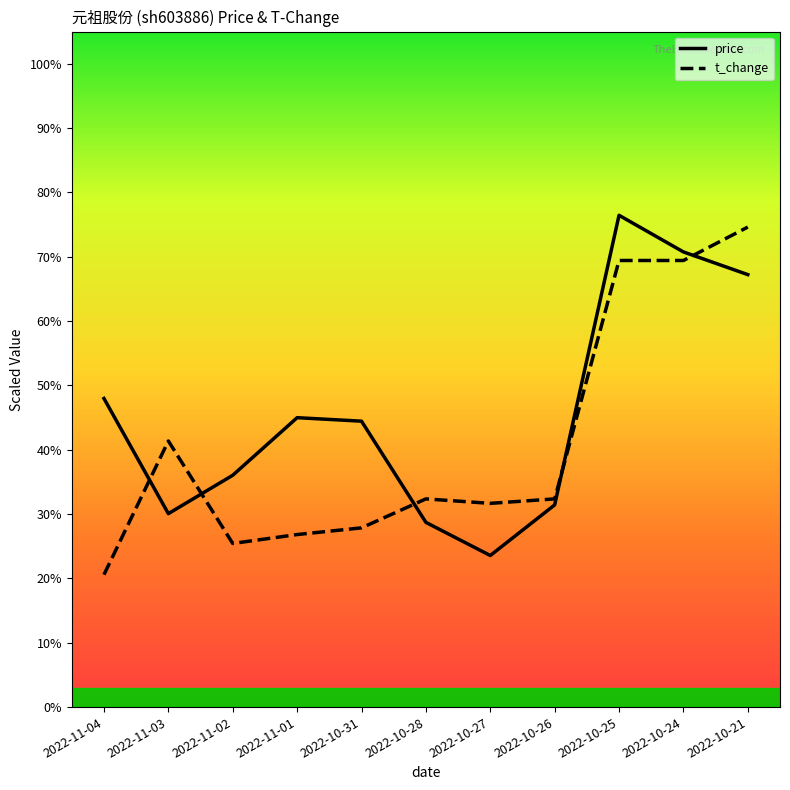

Between which two adjacent categories do price and t_change first intersect?

2022-11-04 and 2022-11-03